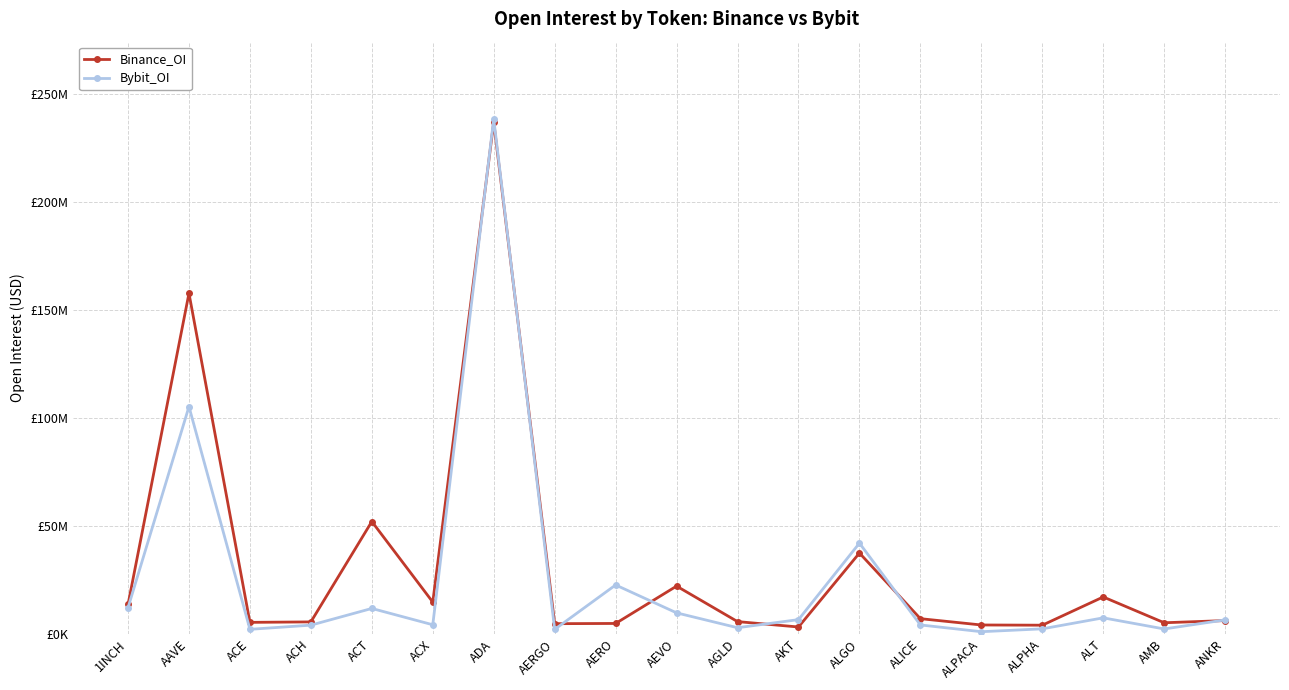

List the series in order of their overall mean, lowest first.

Bybit_OI, Binance_OI